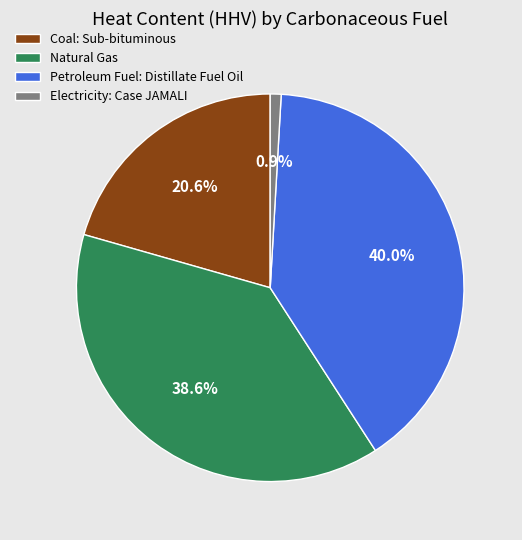

Which category has the biggest portion of the pie?

Petroleum Fuel: Distillate Fuel Oil